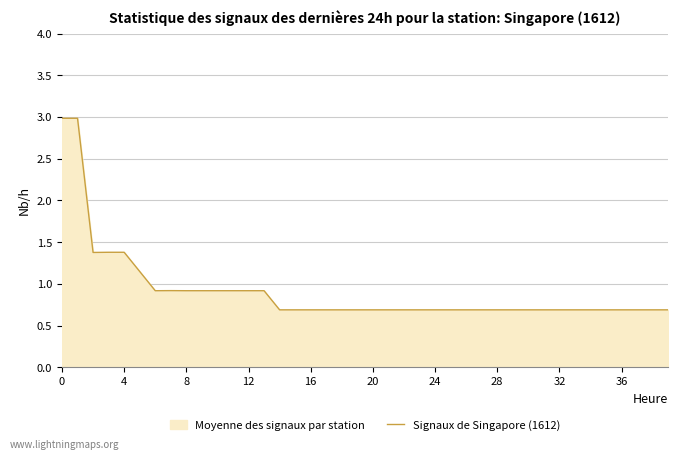

What is the minimum value shown in the chart?

0.7